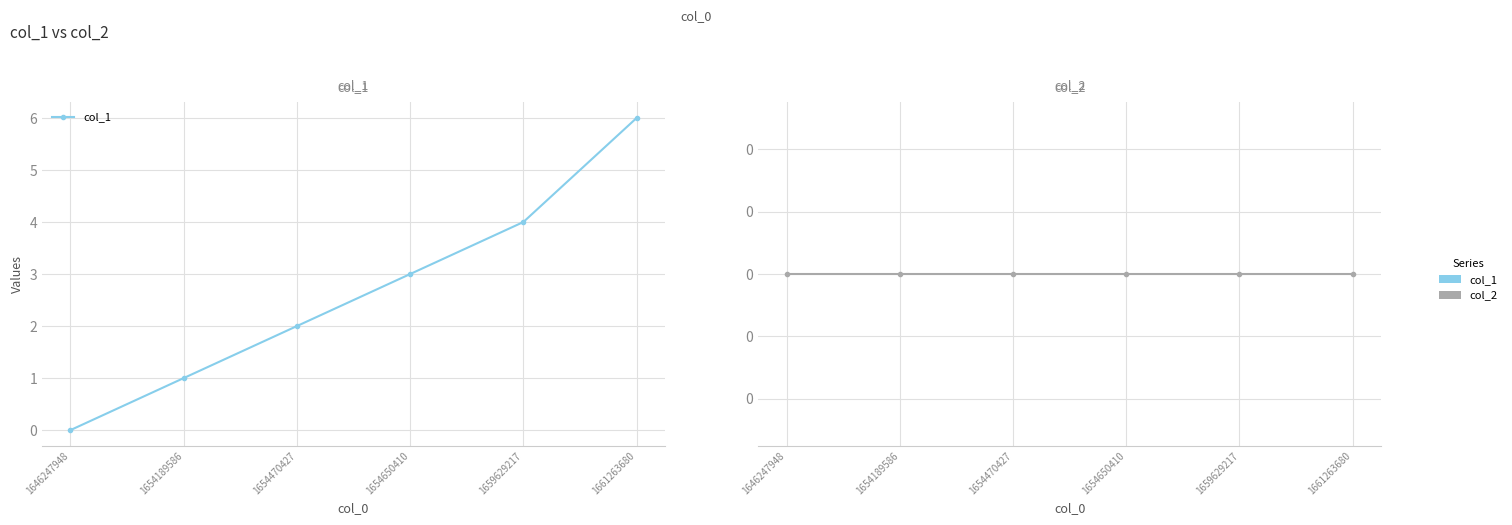

Reading left to right, transcribe all the data shown in this chart.

col_1: 0	1	2	3	4	6
col_2: 0	0	0	0	0	0